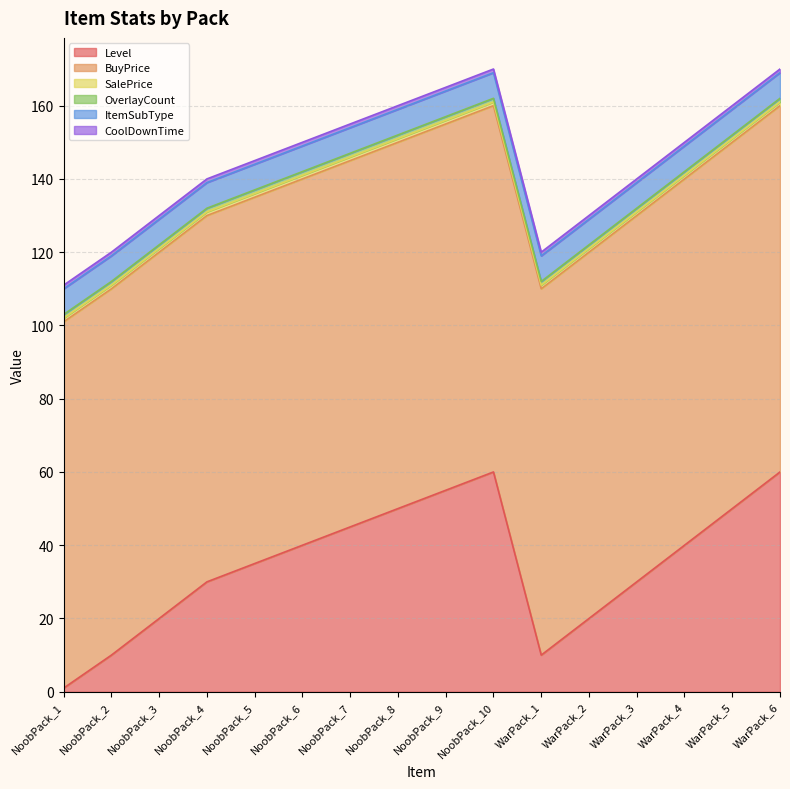

True or false: OverlayCount has more than 0 interior local peaks.

False